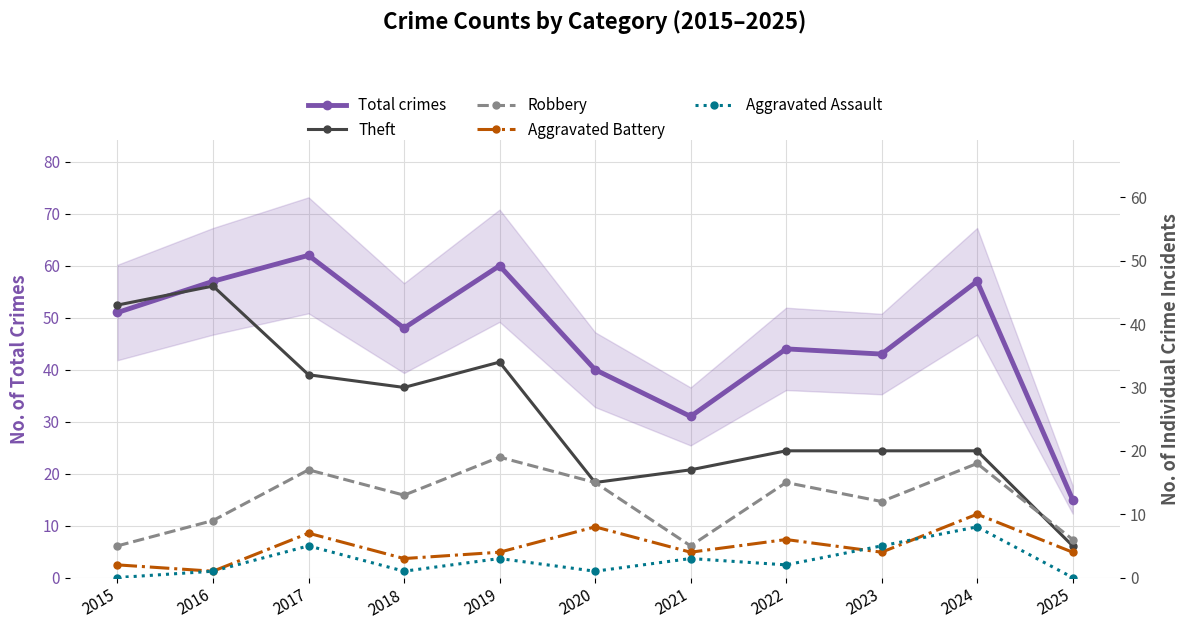

How many values in Aggravated Assault are above zero?

9